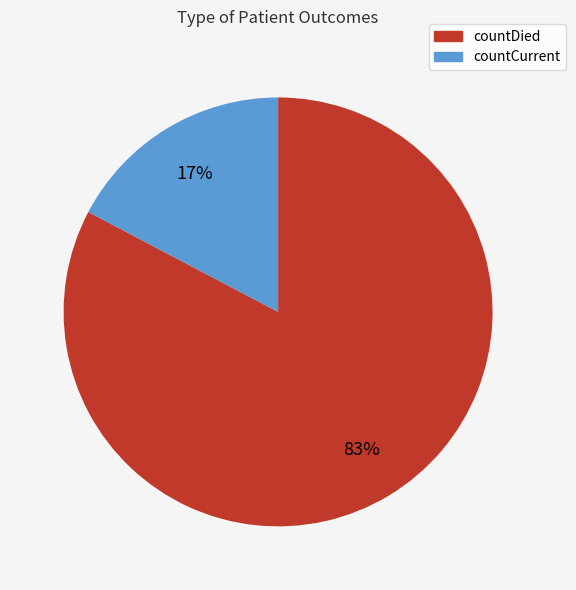

Combined, do countCurrent and countDied account for over 50%?

Yes